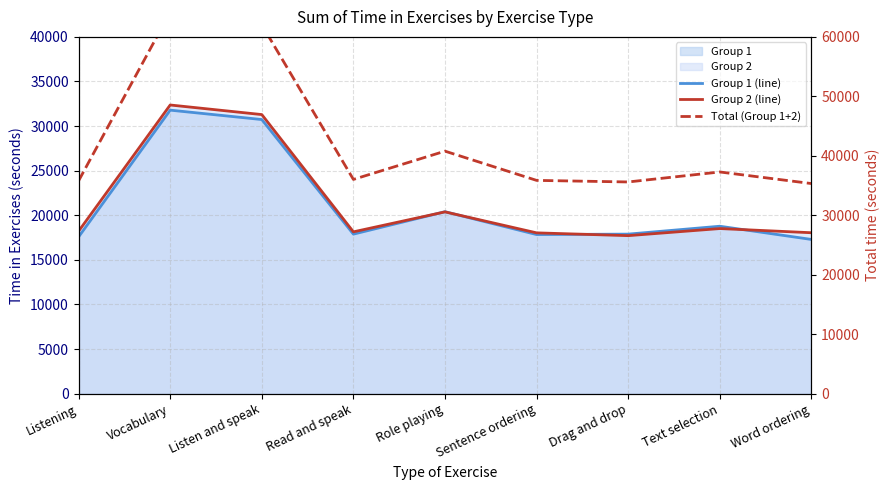

Which category has the highest value across all series?

Vocabulary